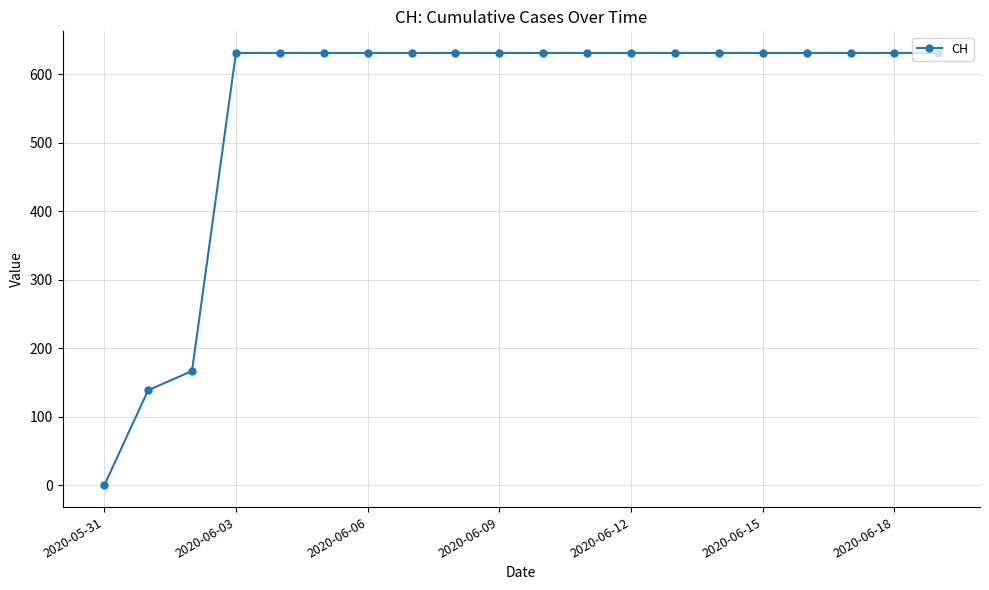

What is the greatest value displayed?

631